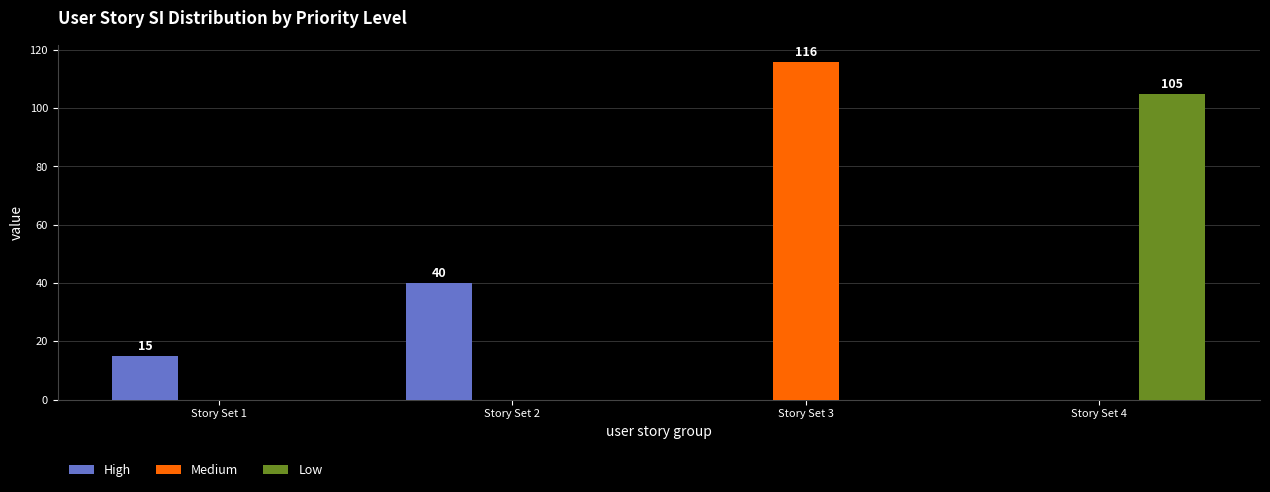

What is the sum of all High values?

55